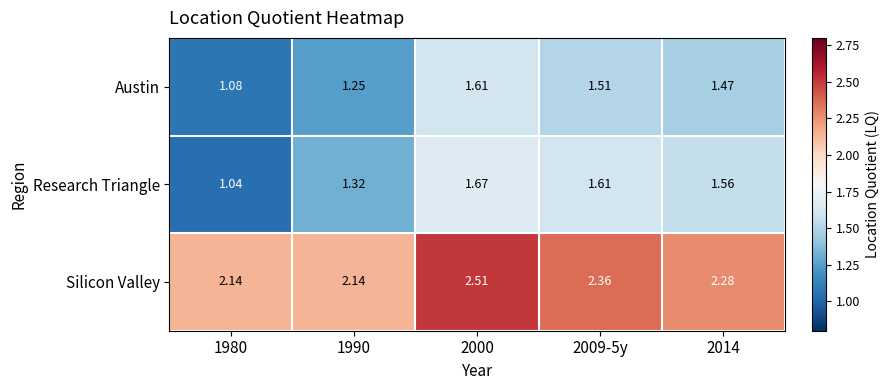

Between 1980 and 2009-5y, which series saw the biggest shift?

Research Triangle